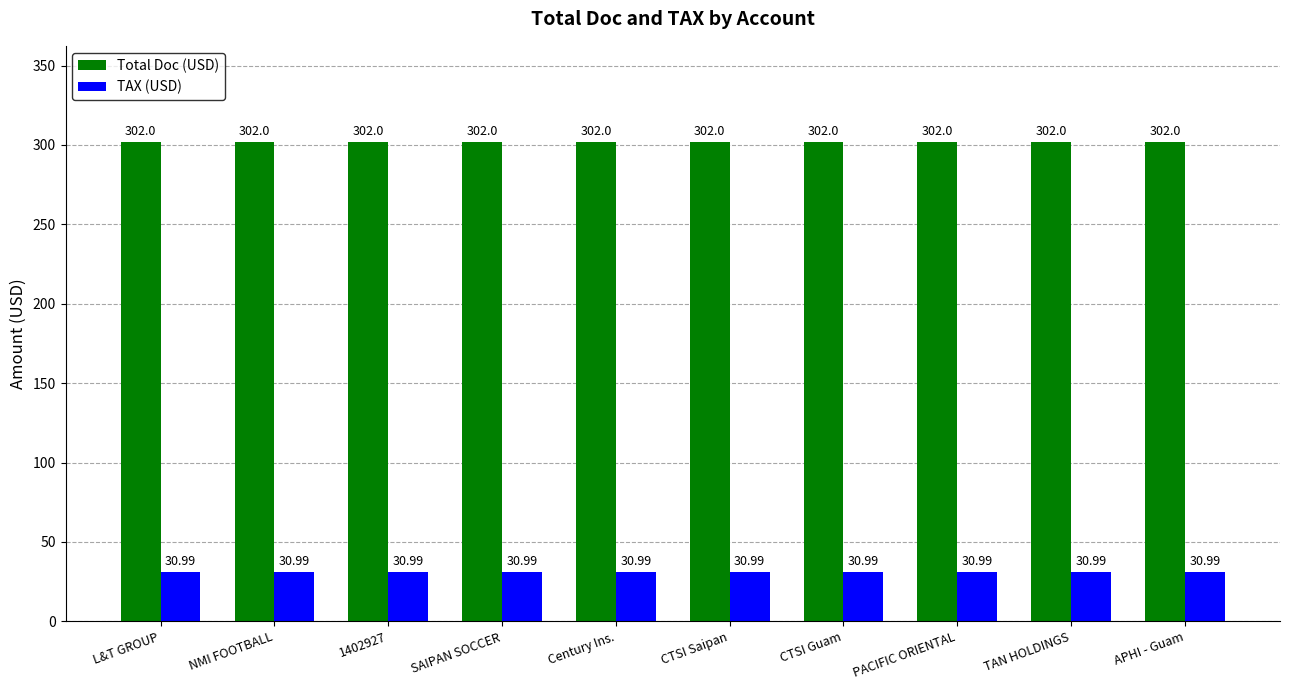

What are all the series names shown in the legend?

Total Doc (USD), TAX (USD)